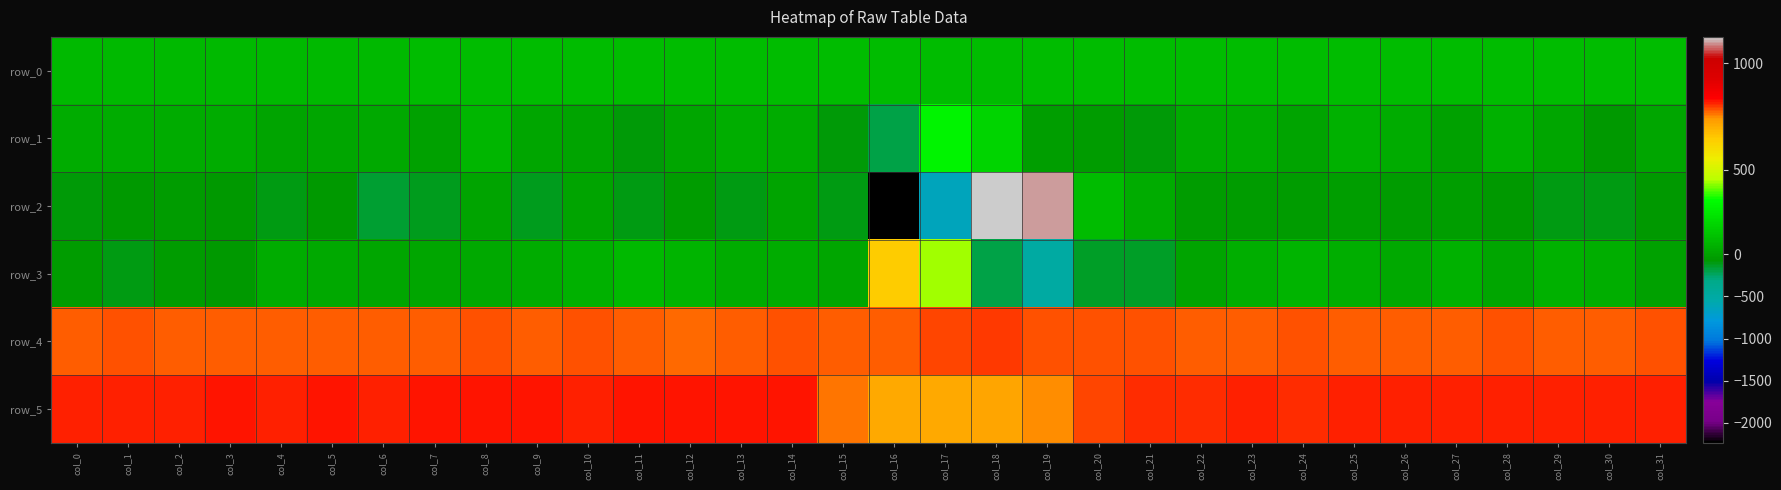

What is the average value of the row_5 series?

802.1